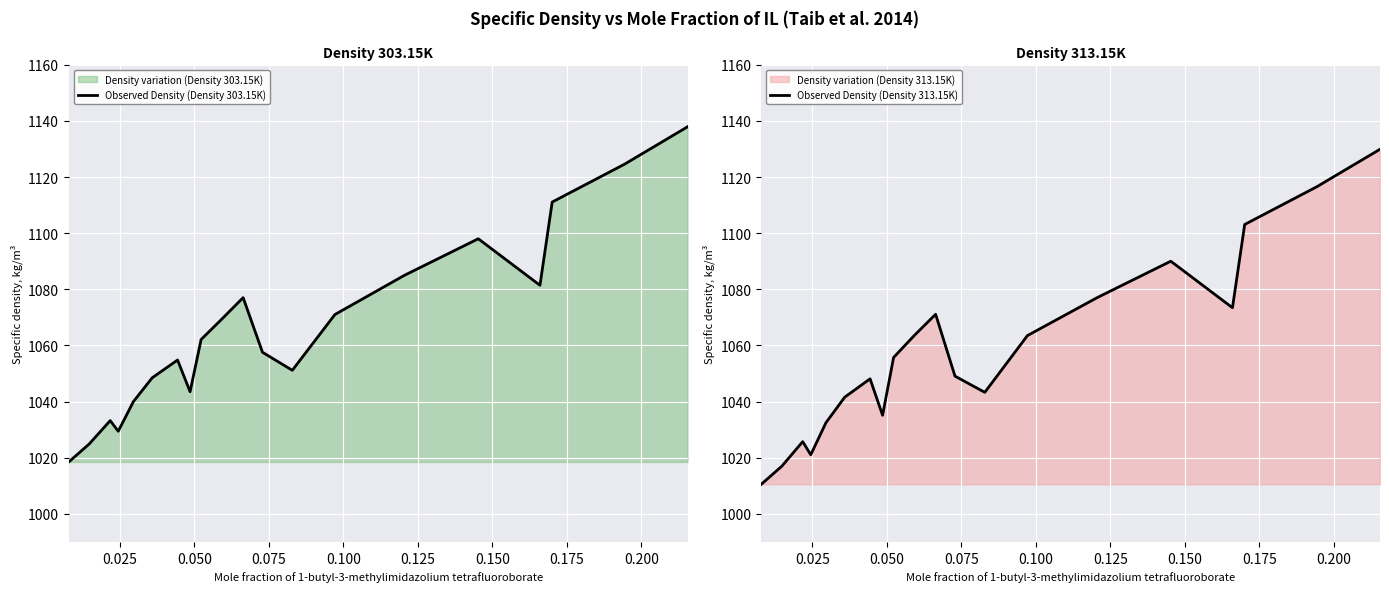

What is the minimum value for Observed Density (Density 303.15K)?

1018.5